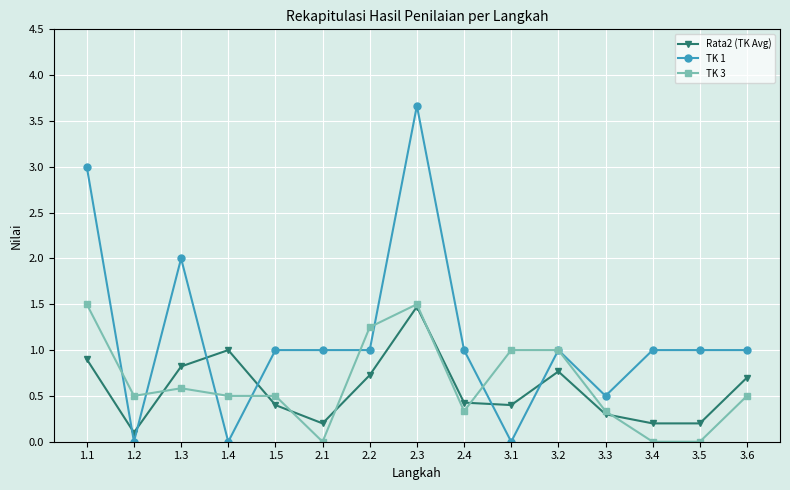

At which category is the sum across all series the highest?

2.3